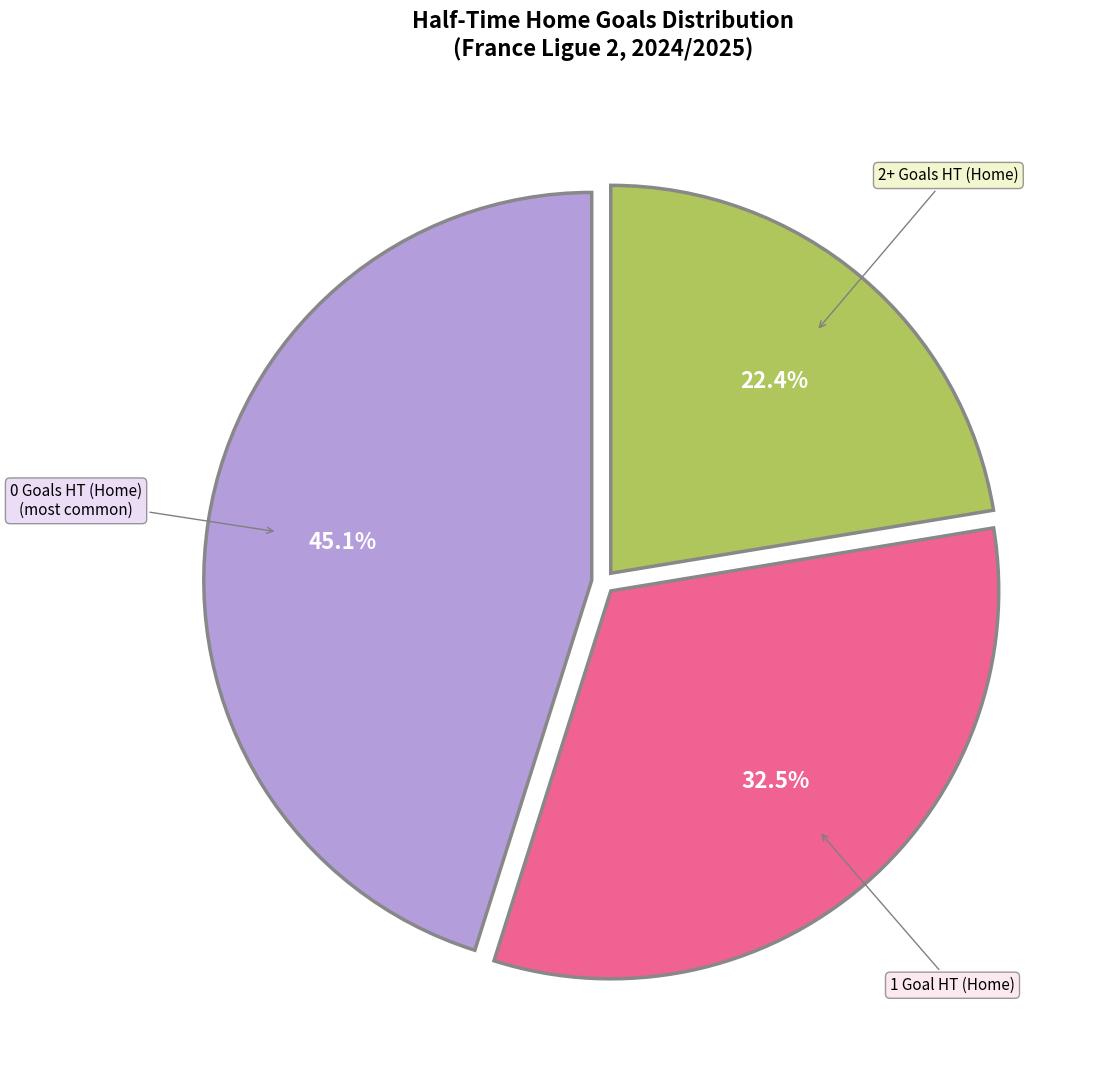

How many segments does this pie chart have?

3